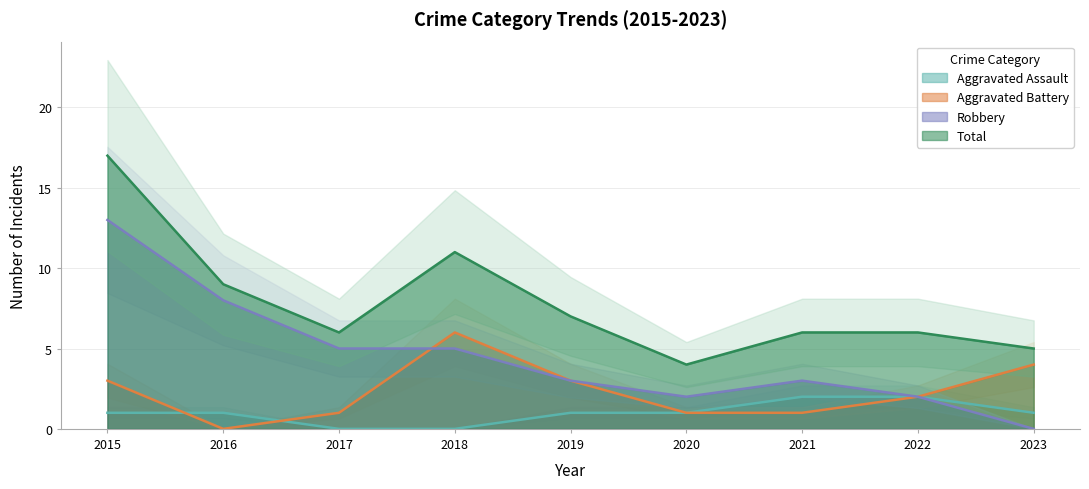

How many data points in Aggravated Assault are less than 1?

2